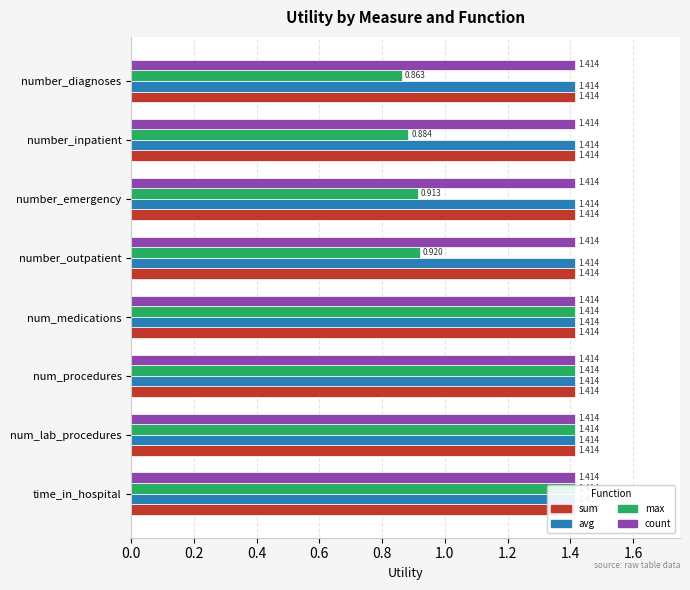

Is the value of max at 1.0 greater than the value of sum at 0.8?

Yes